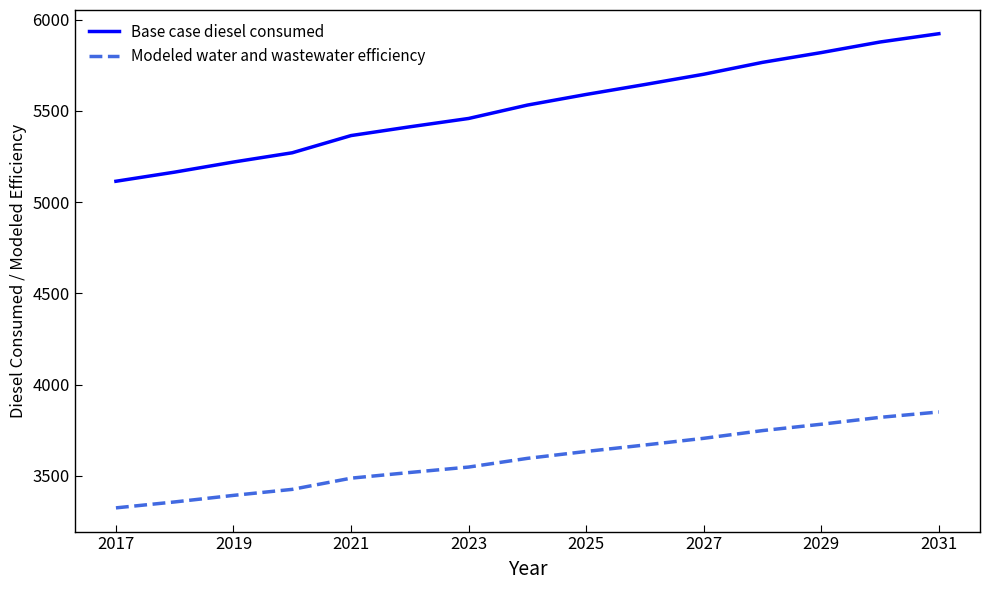

Which series has the widest spread of values?

Base case diesel consumed